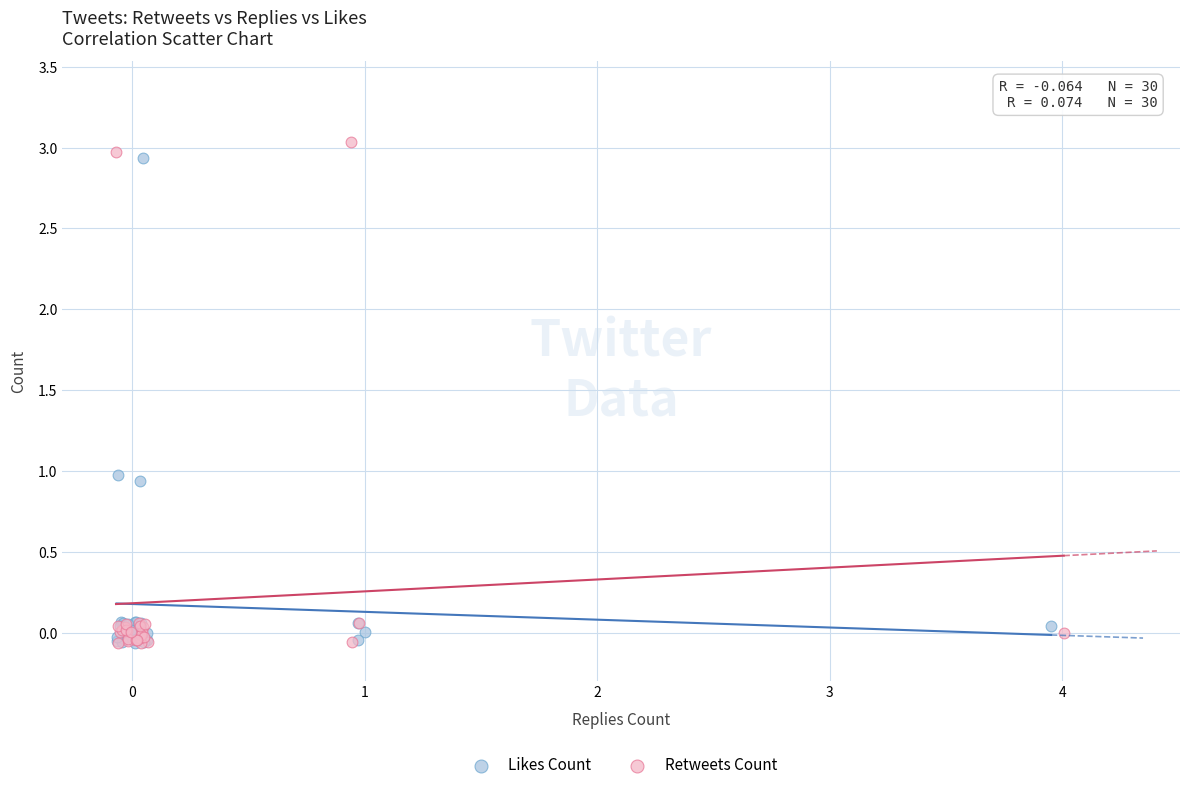

Which series has the widest spread of Y values?

Retweets Count